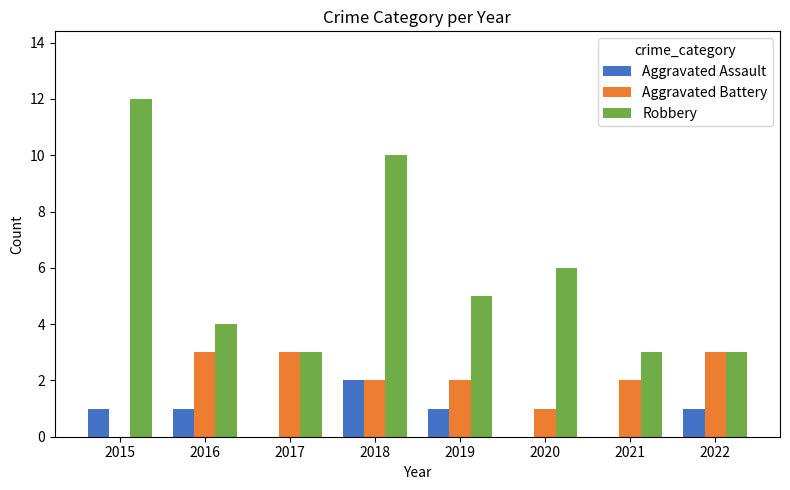

What is the greatest value displayed?

12